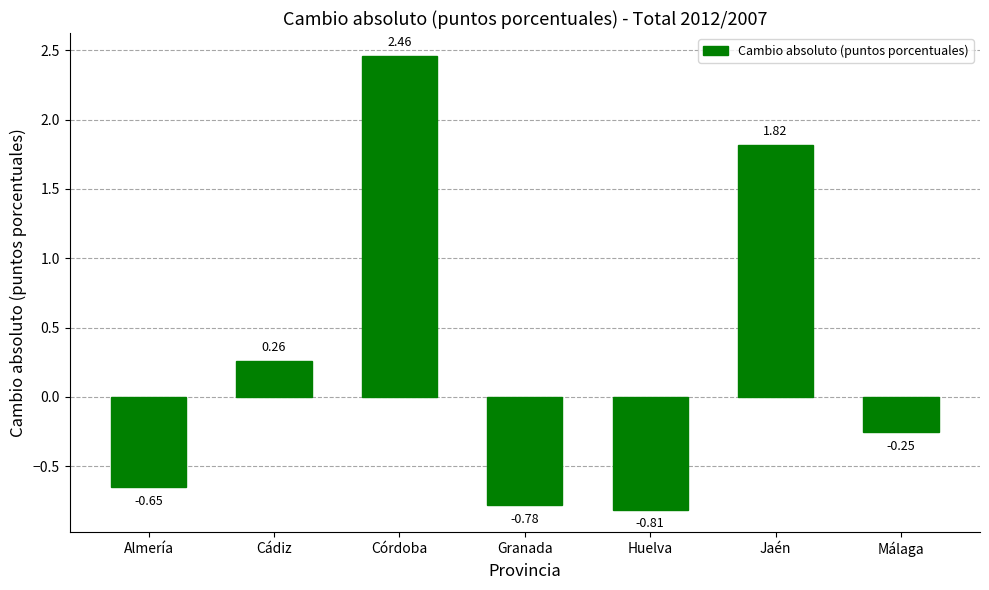

Which label corresponds to the largest value in the chart?

Córdoba